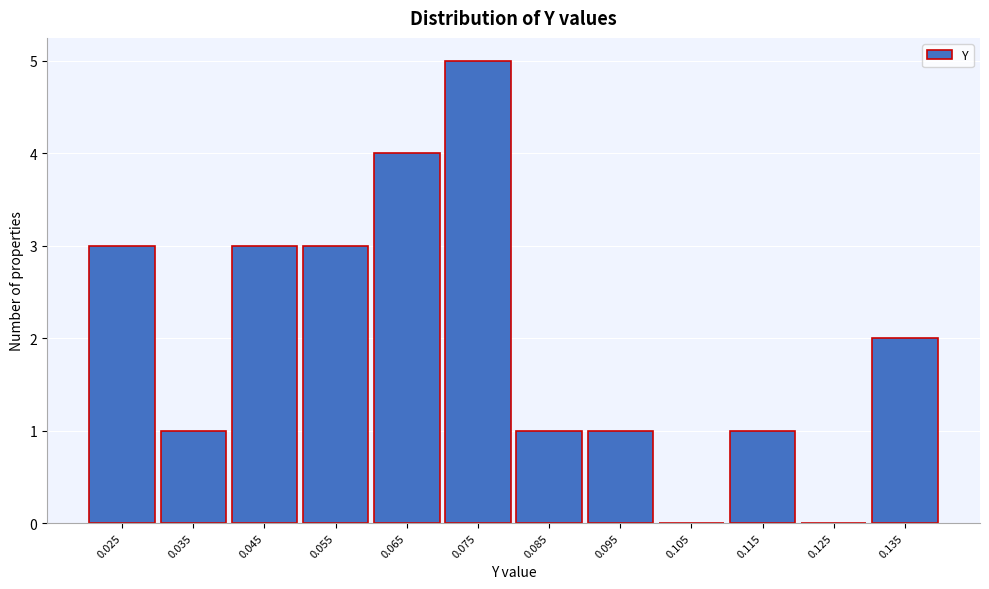

Reading left to right, what are all the values shown in this chart?

0.025=3	0.035=1	0.045=3	0.055=3	0.065=4	0.075=5	0.085=1	0.095=1	0.105=0	0.115=1	0.125=0	0.135=2